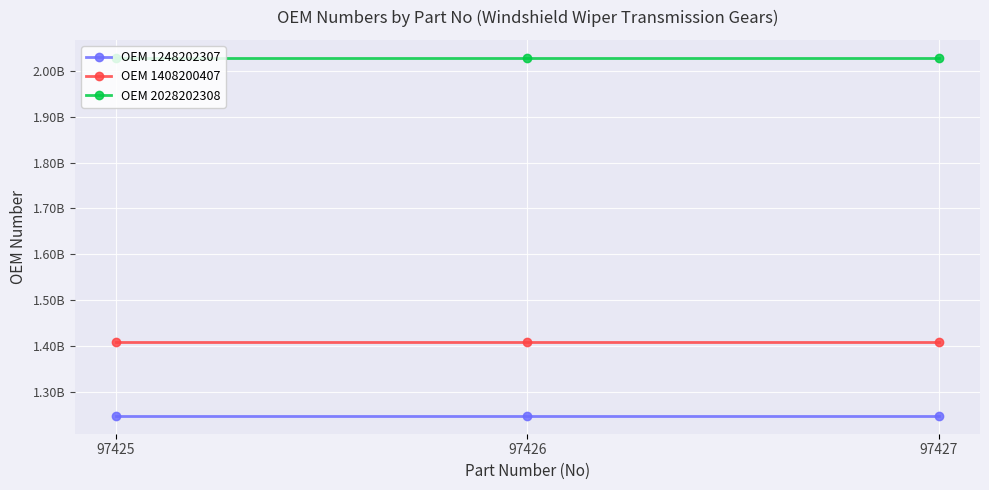

List the series in order of their overall mean, highest first.

OEM 2028202308, OEM 1408200407, OEM 1248202307